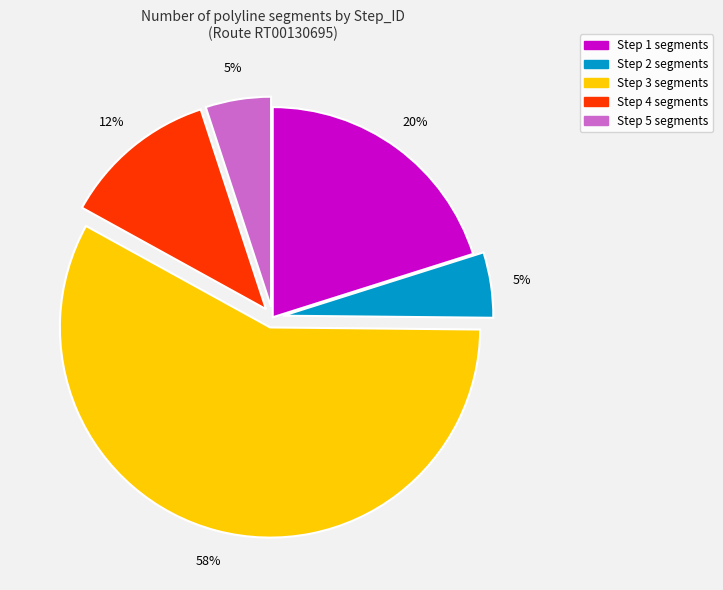

Which slice is the largest?

Step 3